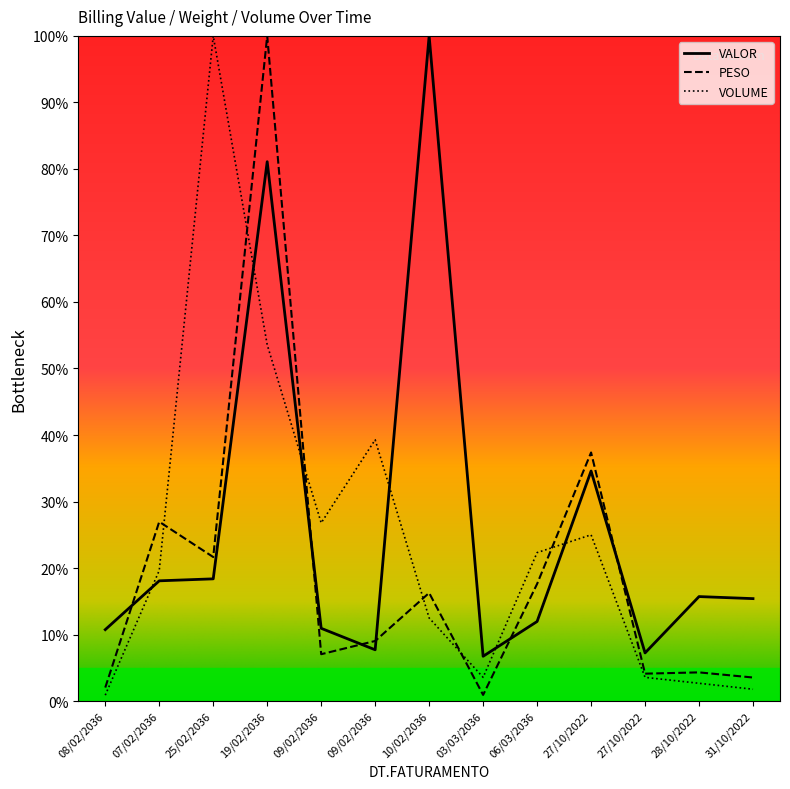

What is the total value across all series at 28/10/2022?

22.7